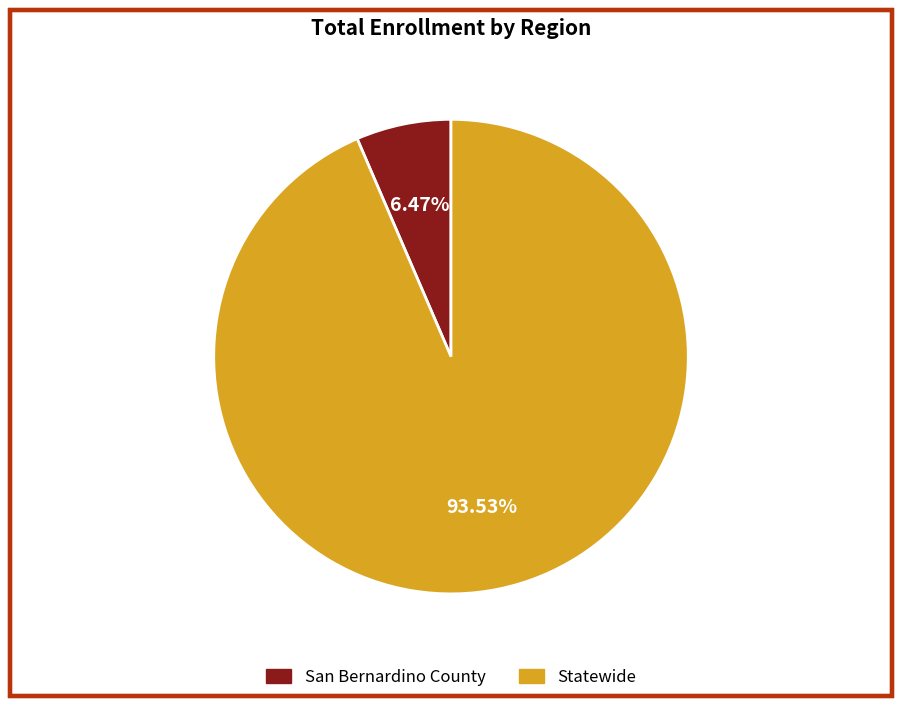

How many slices are in this pie chart?

2